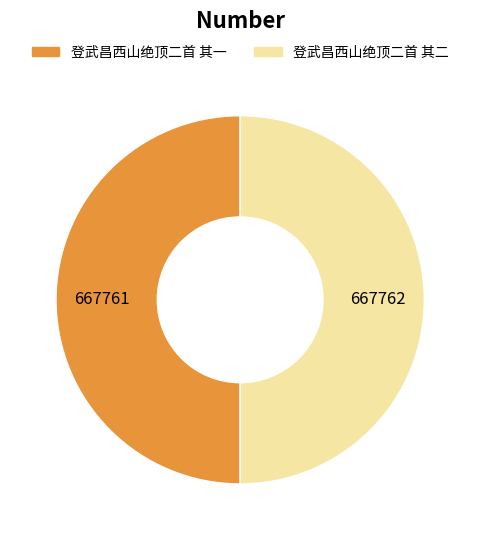

How many segments does this pie chart have?

2